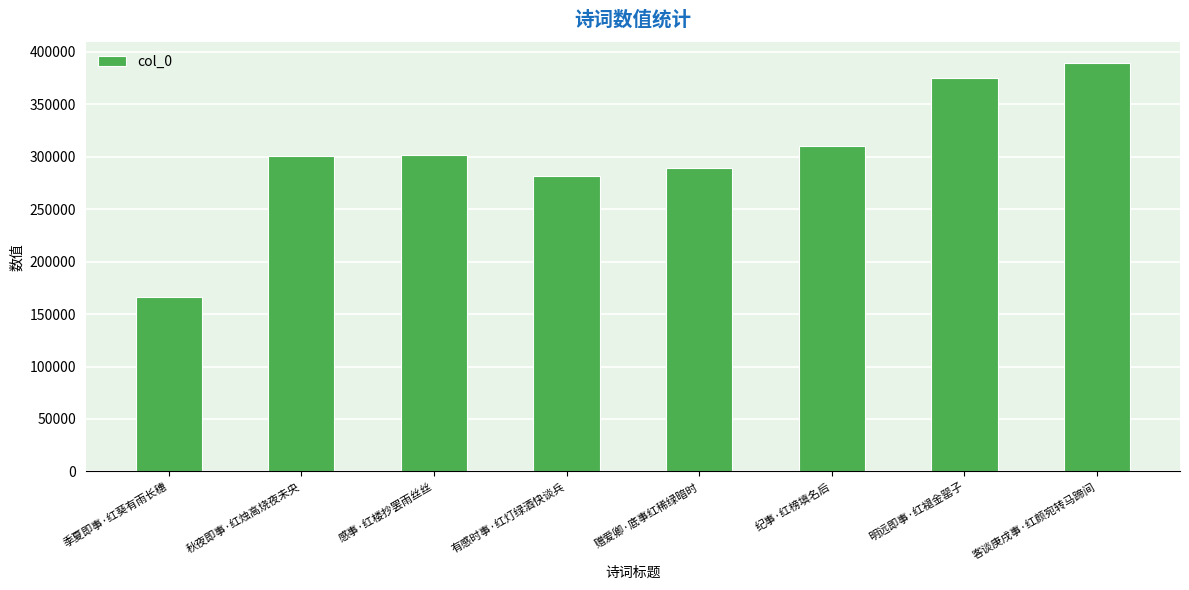

How many bars are there in total?

8